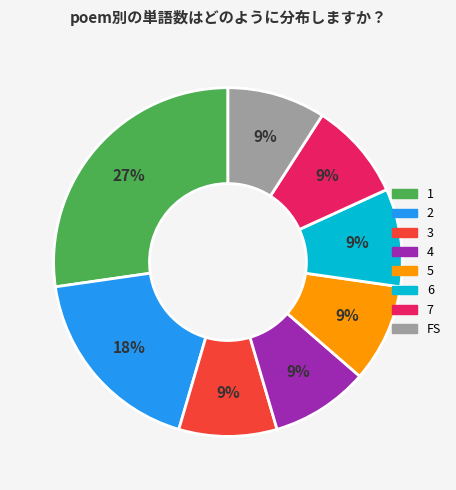

Count the number of slices in the pie.

8